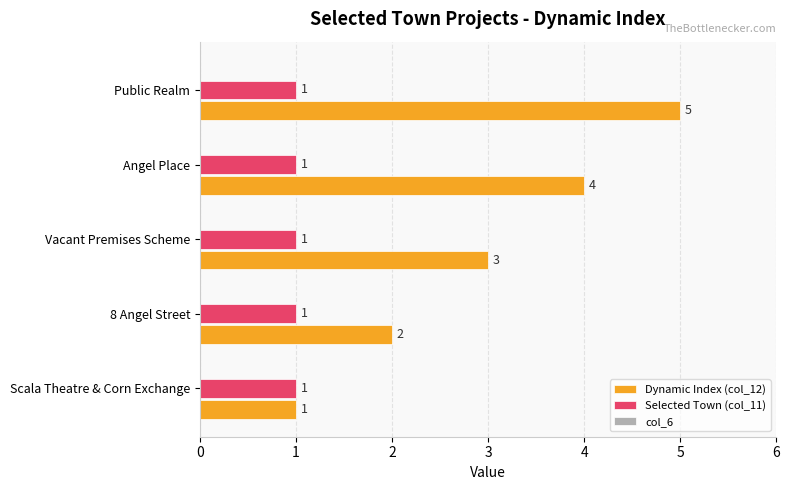

What is the spread (max minus min) of values at Public Realm?

4